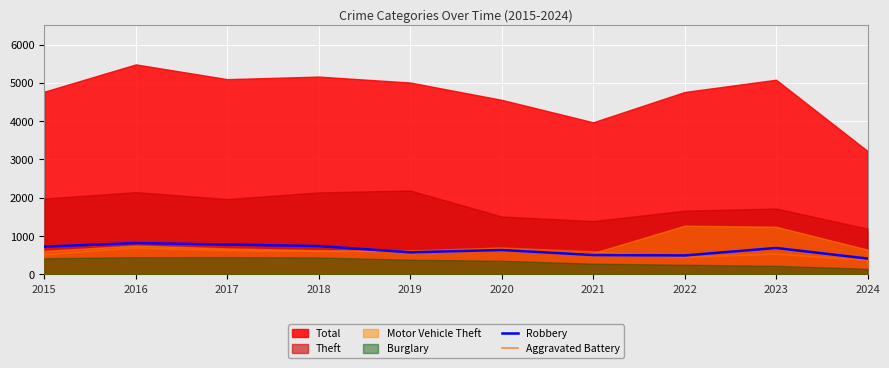

What is the difference between the second highest and minimum values in the Aggravated Battery series?

320